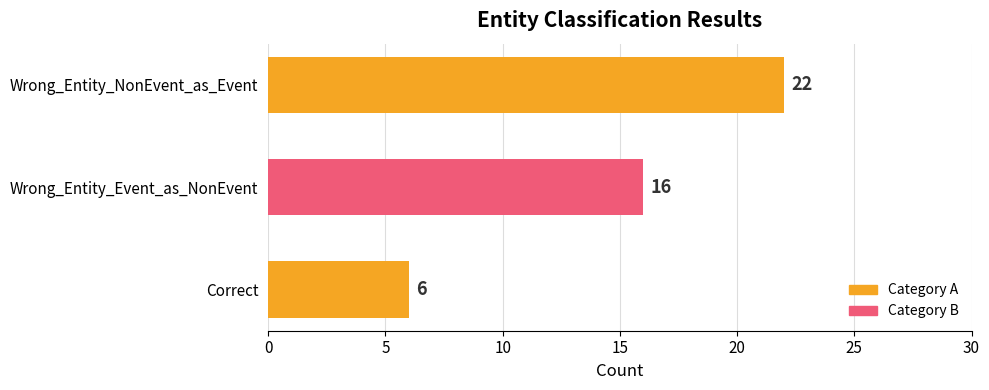

How many values are below 16?

1